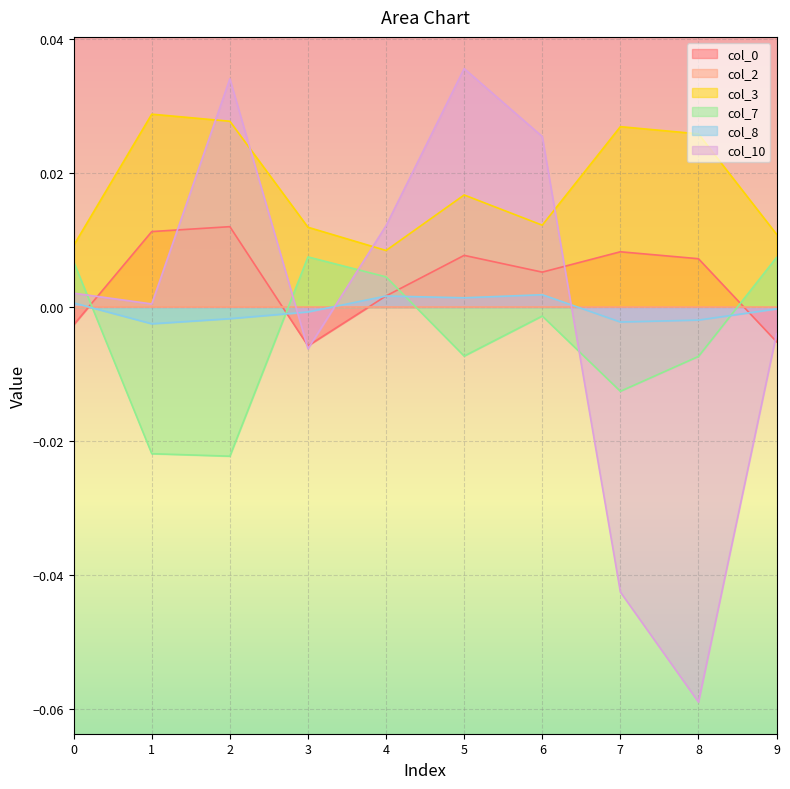

True or false: col_0 has more than 0 interior local peaks.

True